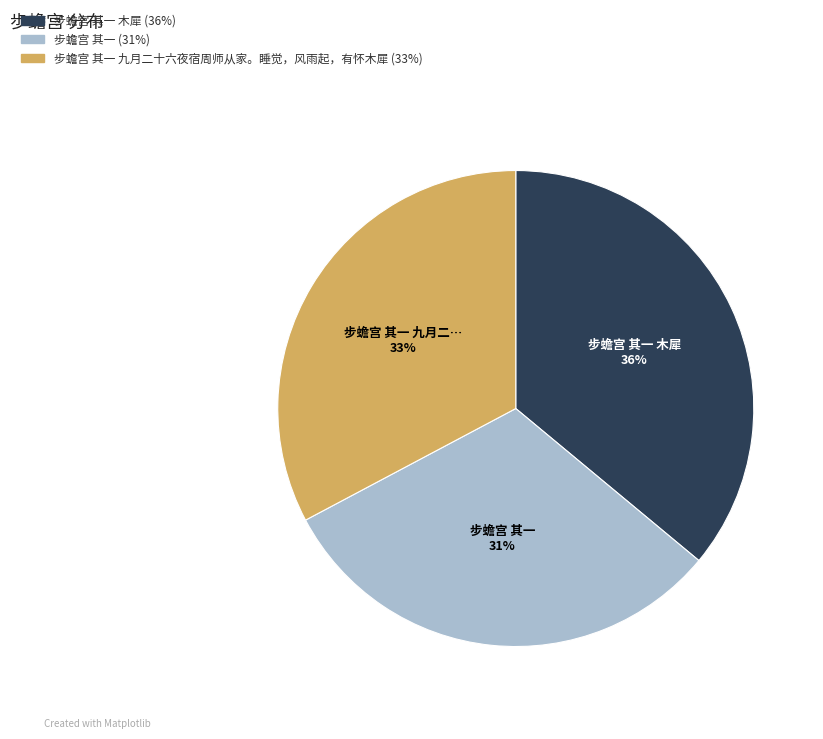

Is there any slice that represents more than half of the pie?

No